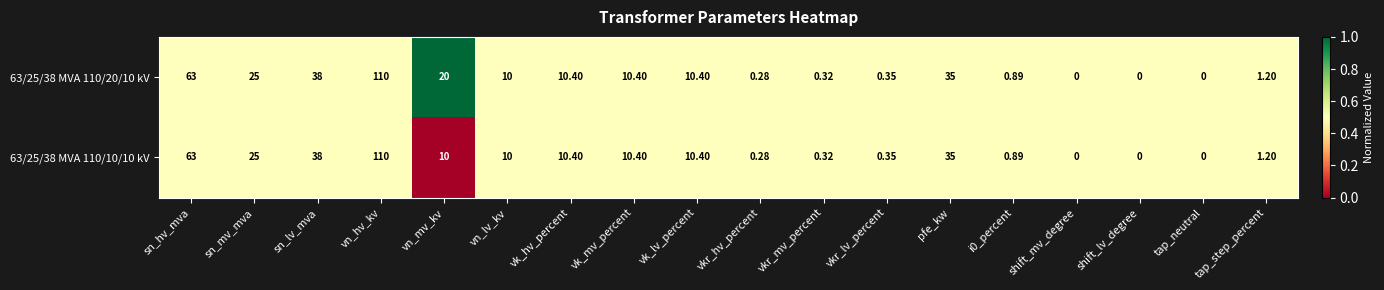

How many categories are shown in the chart?

18